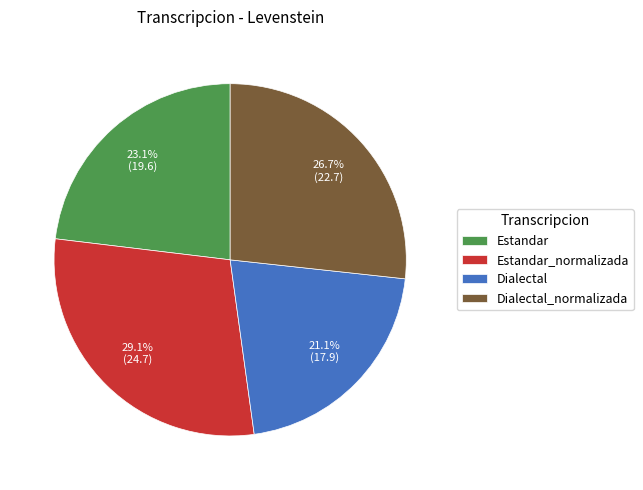

True or false: Dialectal_normalizada accounts for 22% of the total.

False